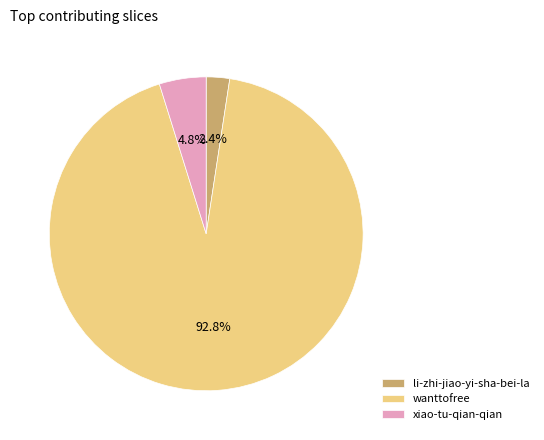

Count the number of slices in the pie.

3